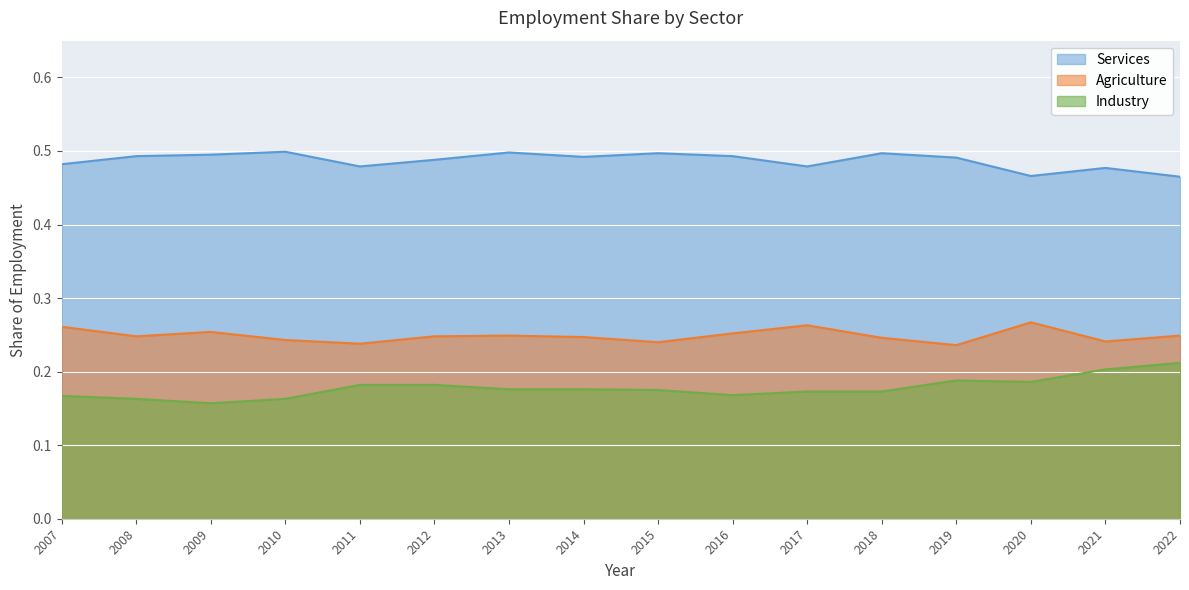

Which has a higher value, 2018 or 2008?

2008